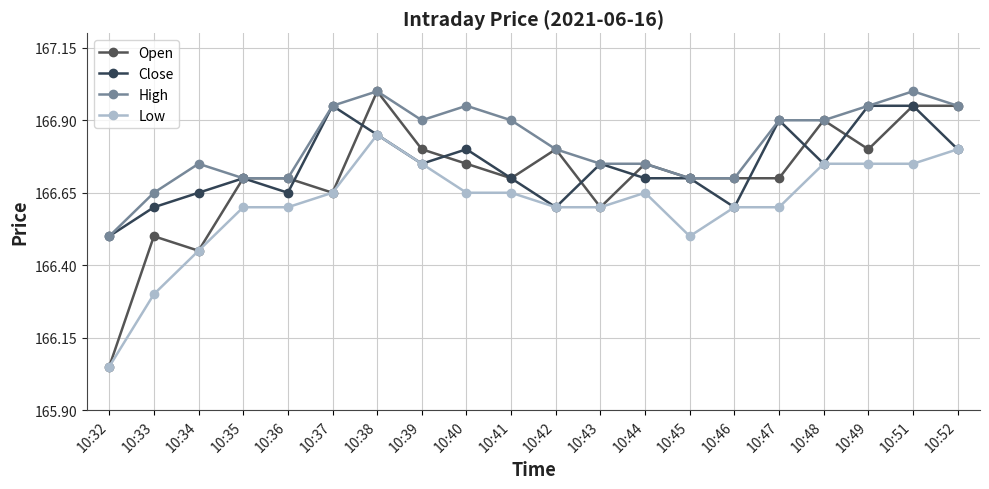

What is the value of the Low point at the 20th from the left?

166.8